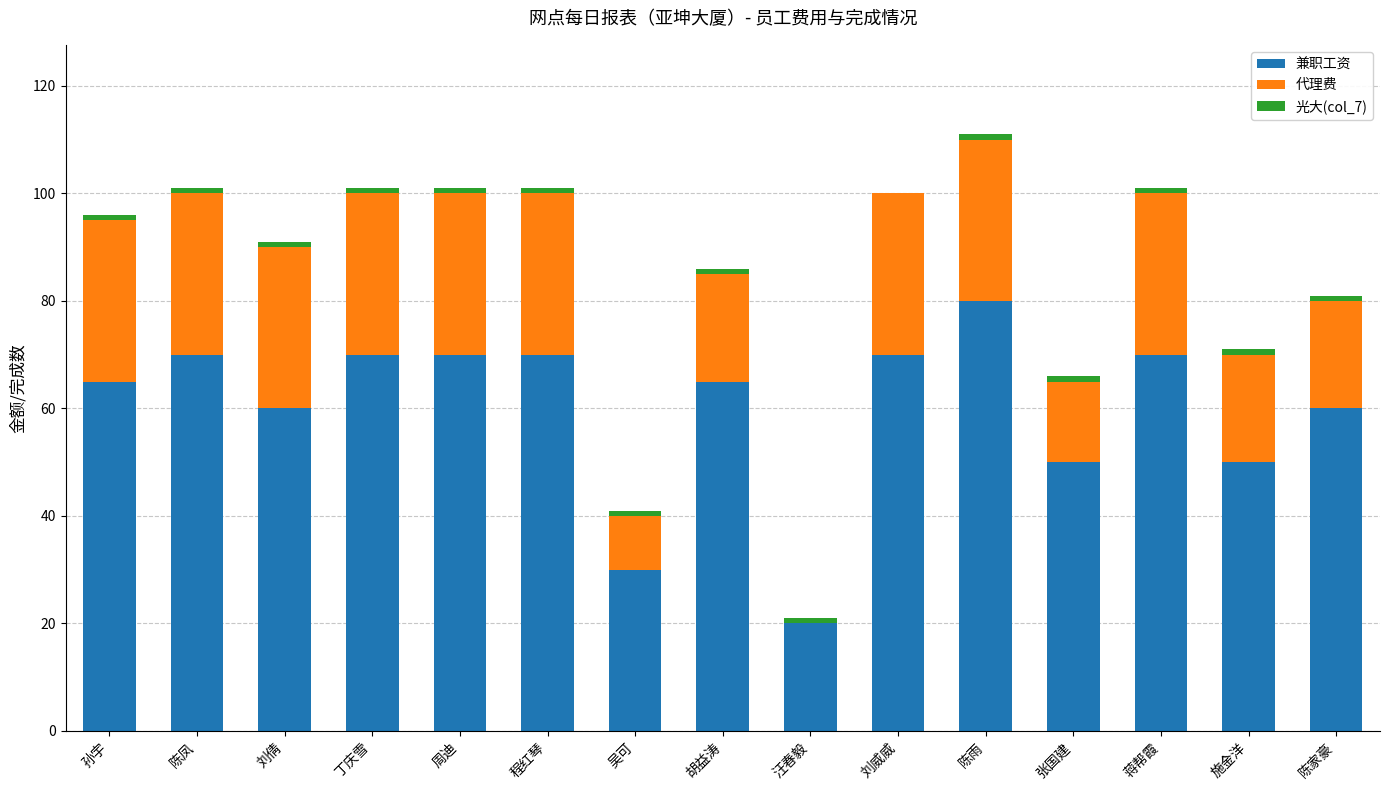

How many distinct data groups are displayed?

3